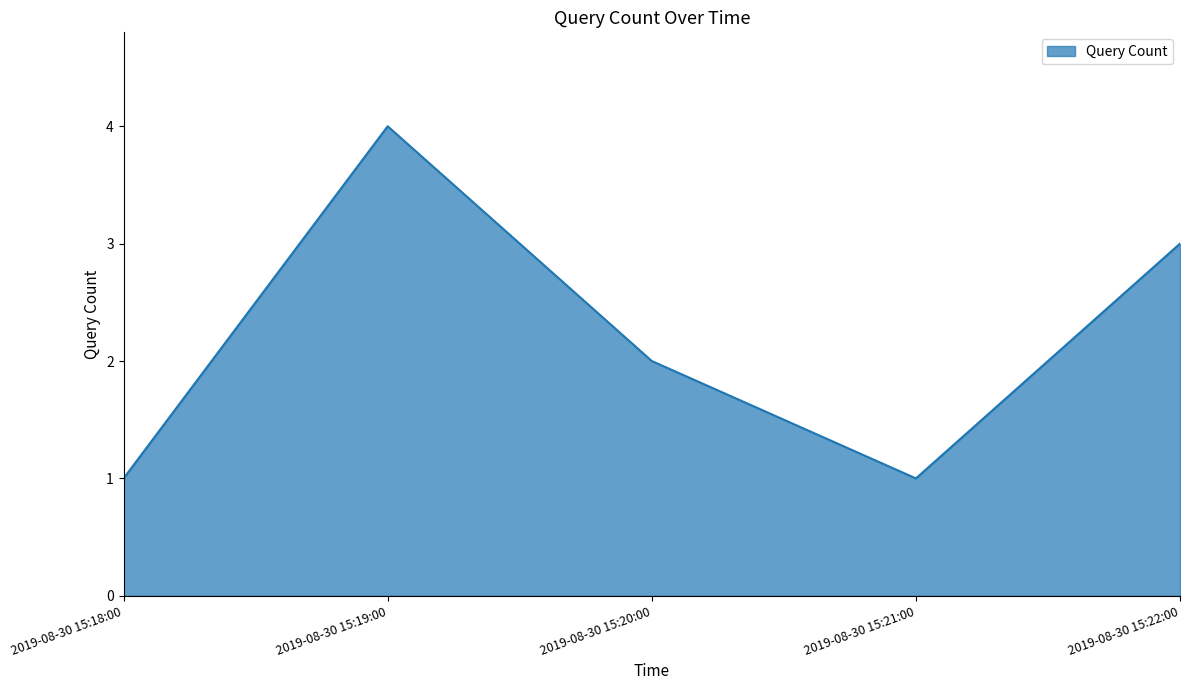

What is the average value?

2